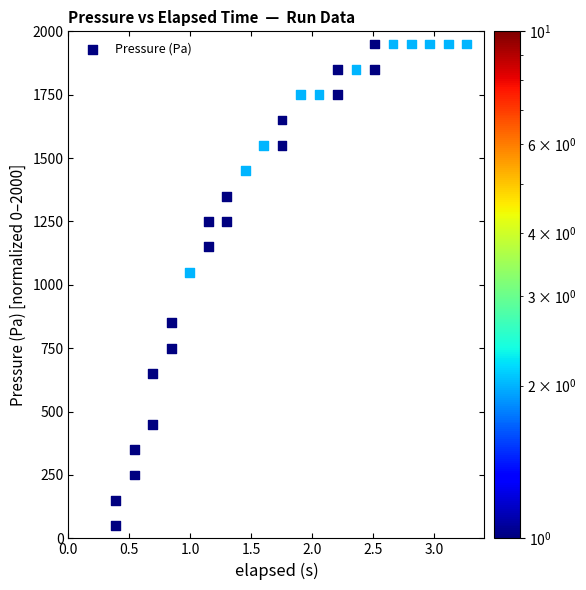

What Y value in the scatter plot is closest to 1000?

1050